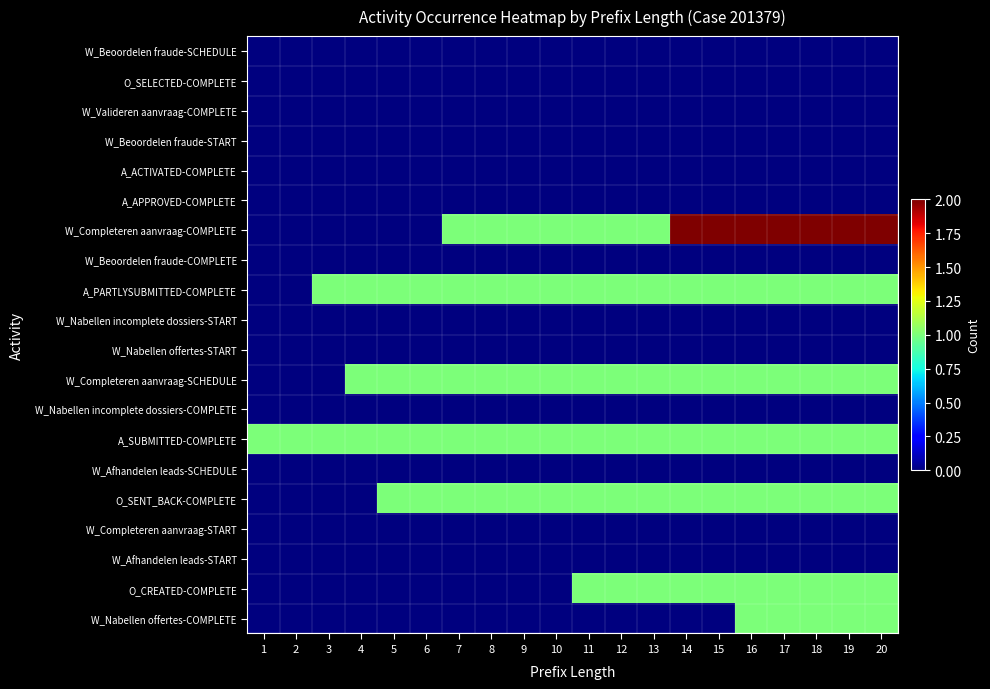

Which has a higher value, 2 or 10?

2